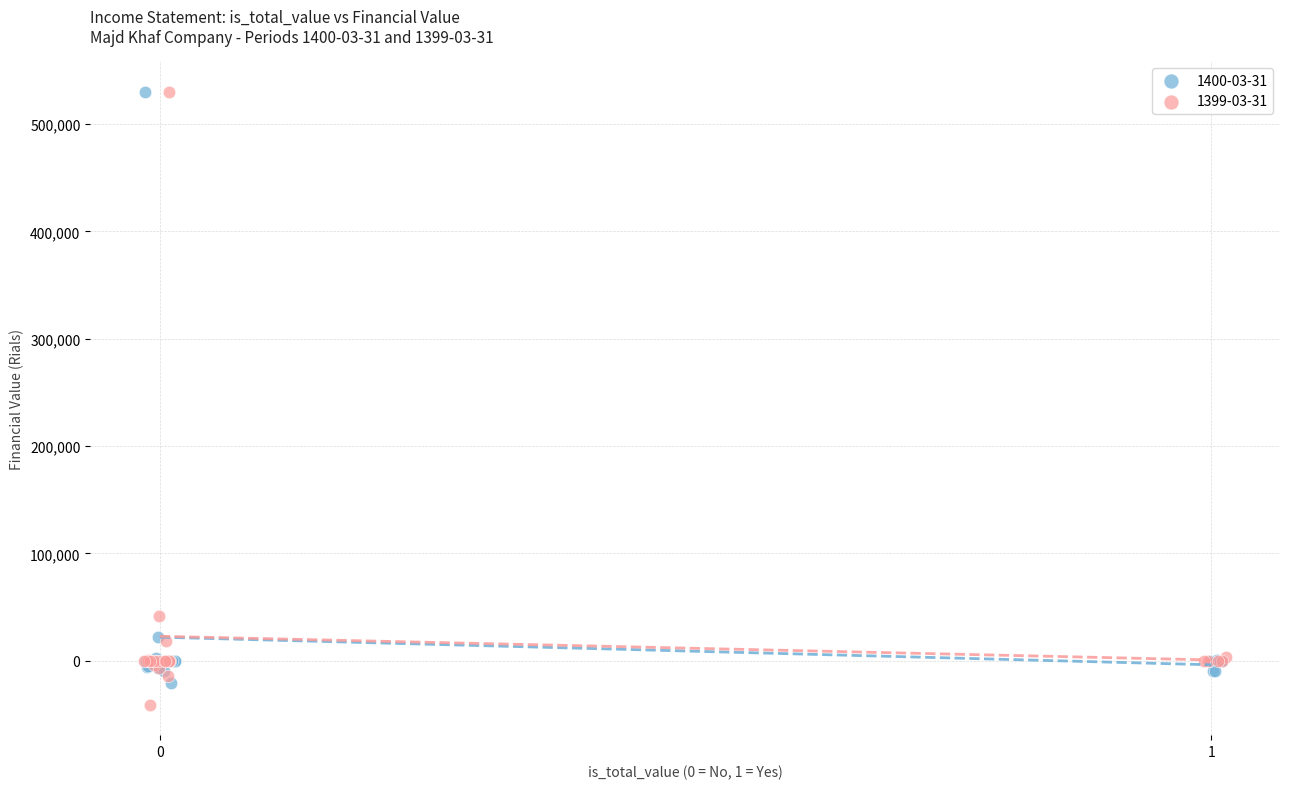

Which series reaches the minimum Y coordinate?

1399-03-31